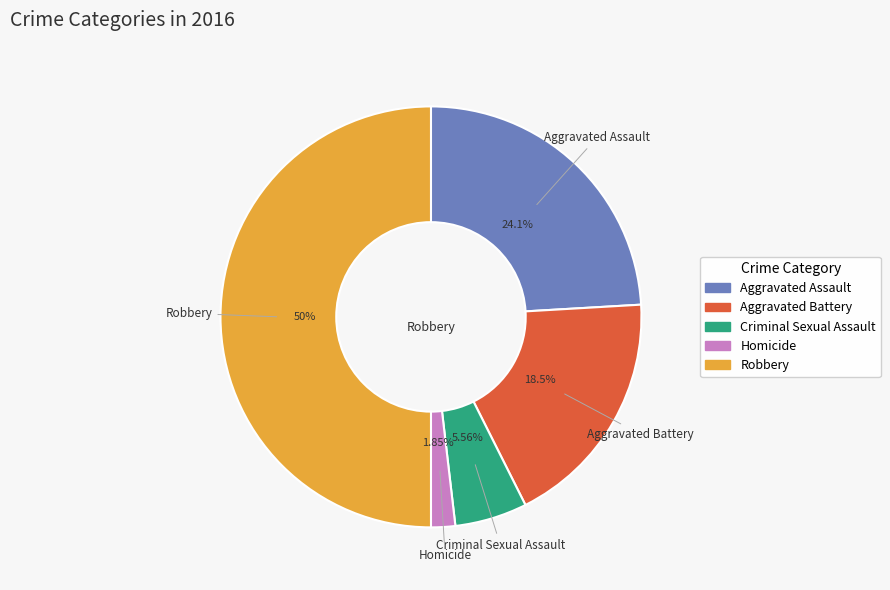

Rank the categories by value from highest to lowest.

Robbery, Aggravated Assault, Aggravated Battery, Criminal Sexual Assault, Homicide